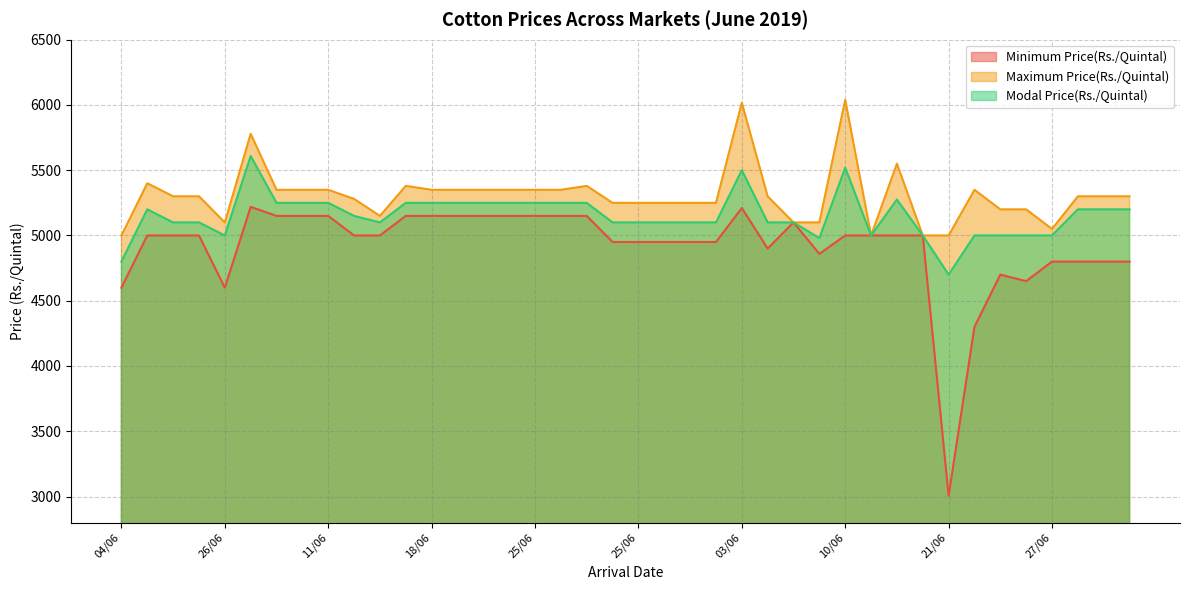

Reading left to right, transcribe all the data shown in this chart.

Minimum Price(Rs./Quintal): 4600	5000	5000	5000	4600	5219	5150	5150	5150	5000	5000	5150	5150	5150	5150	5150	5150	5150	5150	4950	4950	4950	4950	4950	5210	4900	5100	4859	5000	5000	5000	5000	3006	4300	4700	4650	4800	4800	4800	4800
Maximum Price(Rs./Quintal): 5000	5400	5300	5300	5100	5779	5350	5350	5350	5280	5150	5380	5350	5350	5350	5350	5350	5350	5380	5250	5250	5250	5250	5250	6017	5300	5100	5100	6040	5000	5550	5000	5000	5350	5200	5200	5050	5300	5300	5300
Modal Price(Rs./Quintal): 4800	5200	5100	5100	5000	5609	5250	5250	5250	5150	5100	5250	5250	5250	5250	5250	5250	5250	5250	5100	5100	5100	5100	5100	5500	5100	5100	4980	5520	5000	5275	5000	4700	5000	5000	5000	5000	5200	5200	5200